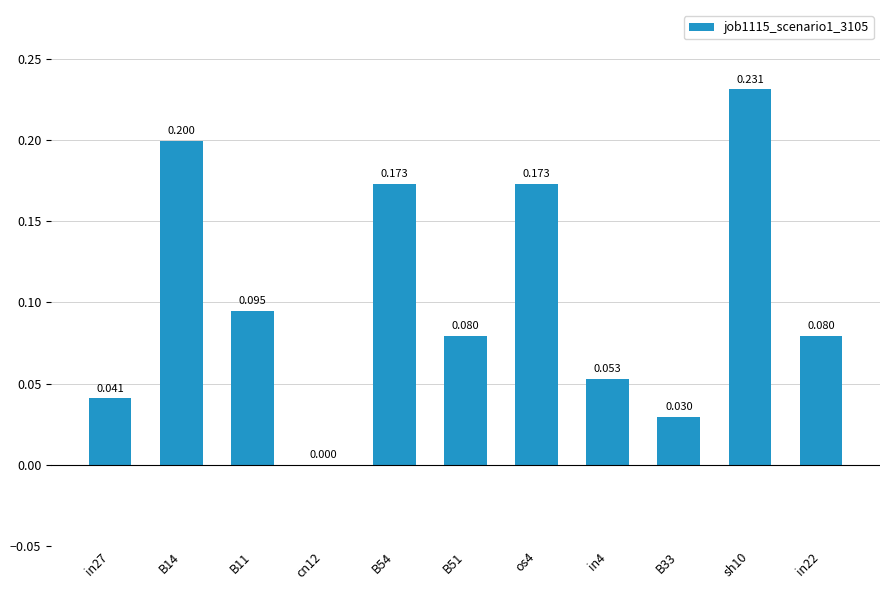

The value at sh10 is 0.2. True or false?

True